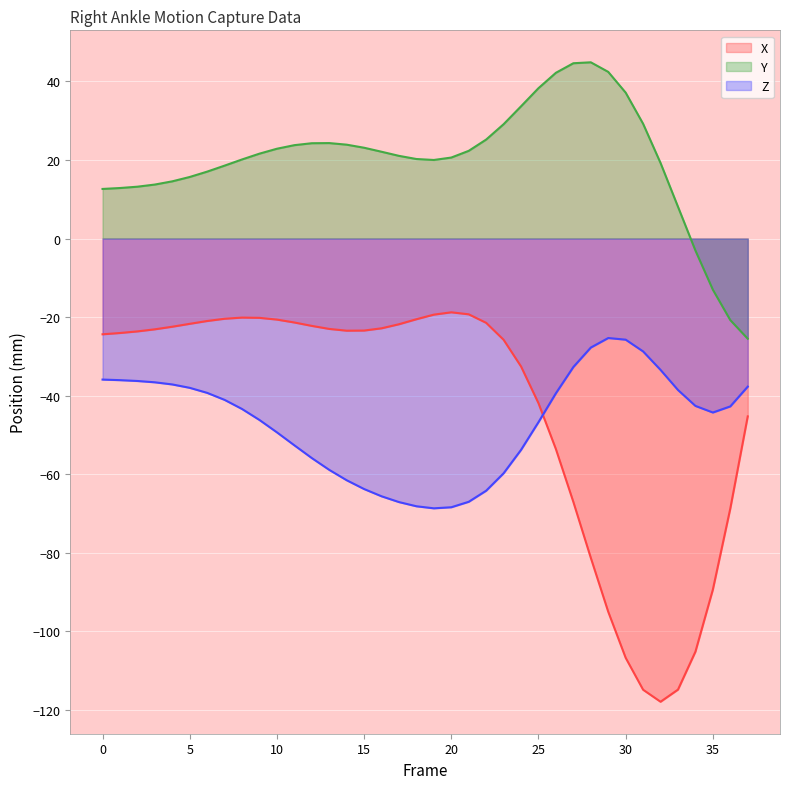

Is the value of Y at 31 greater than the value of X at 12?

Yes